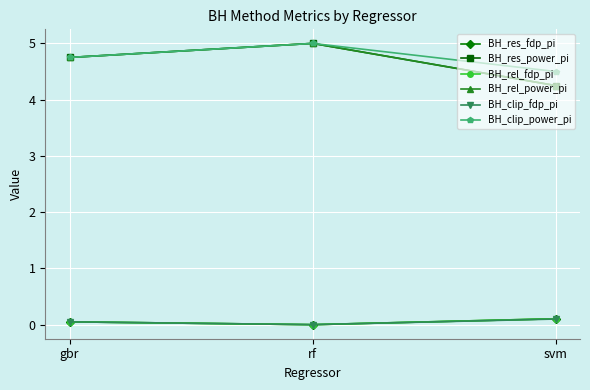

Does the chart have visible grid lines?

Yes